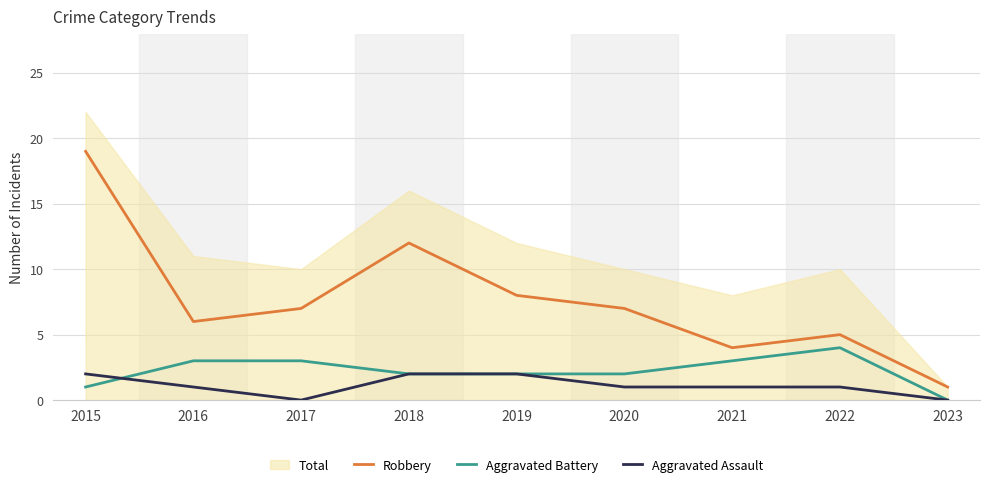

How many lines are shown in the chart?

4